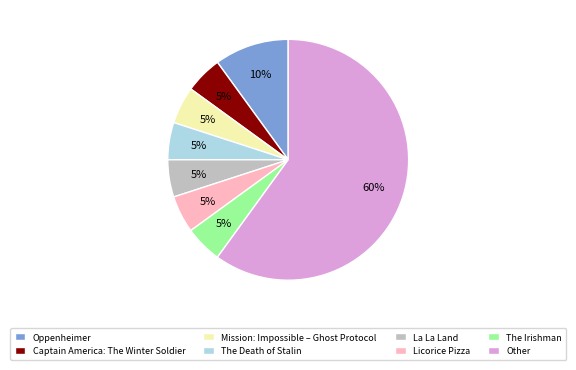

Does Mission: Impossible – Ghost Protocol account for over 50% of the chart?

No